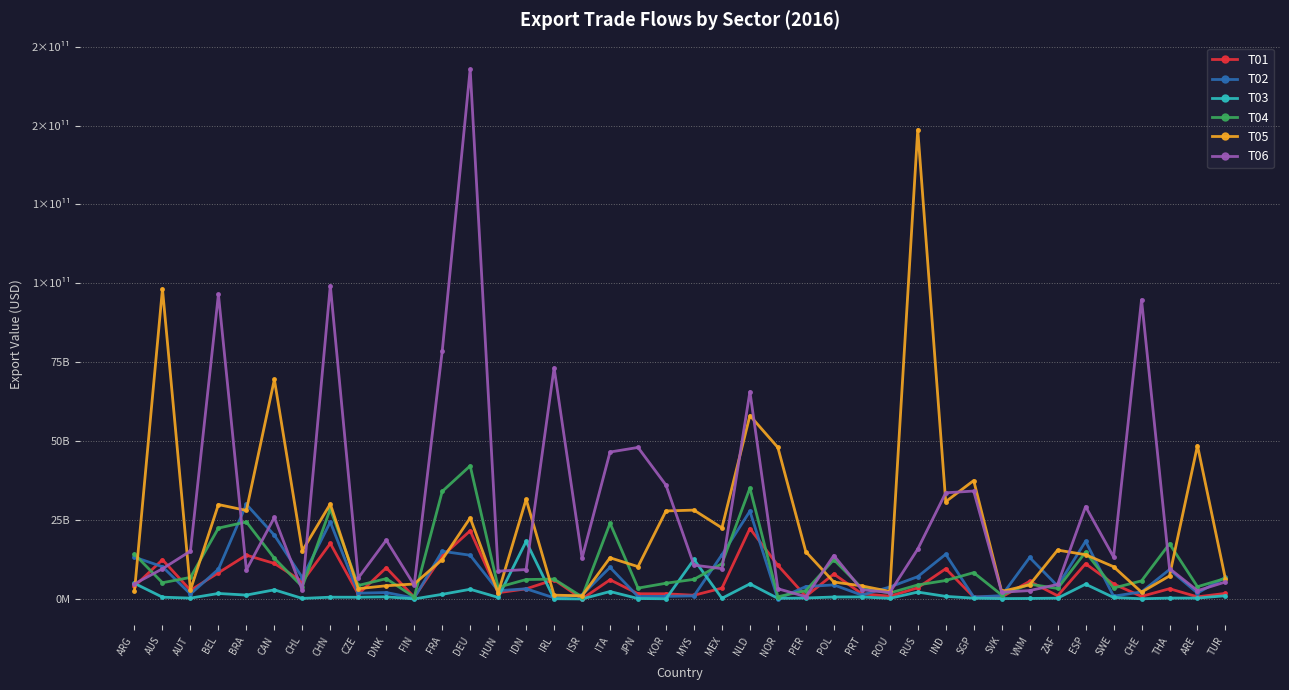

Reading left to right, what are all the values shown in this chart?

T01: 4043202291	12458915626	2761788761	8313327789	13895299457	11279959323	5515339688	17616691721	1542073354	9904919566	588748399	13606778391	21622891812	1999057875	3226434128	6112785249	38943000	6096951861	1674600020	1661783875	1194457235	3442466934	22340580335	10669845340	853373168	7928952126	1669651485	896422295	3562100004	9589894690	659245549	636356293	5609773695	1035429384	11183698540	4773601062	837187803	3263140632	694998142	1786687937
T02: 13260265271	10229791015	1595396226	9440368868	29991636436	20221827661	6786418281	24388263225	1846557751	2060559473	315819163	15137983521	13875497705	2640758107	3246400276	375975048	1318631000	10022234529	795669875	839235443	1002903168	14018117764	27832027069	34889861	3944802039	4476745407	1242221176	3807814059	7093996704	14187819250	618617598	1072056888	13164843985	4124128261	18286035261	901354671	2260860099	9332164784	1892690503	6878557510
T03: 4968228278	586032954	293650388	1764751230	1250936423	2916703530	191294104	584064967	564101054	709030602	35272426	1488517840	3087576466	520165934	18231688474	94378248	27785000	2377563470	165484852	82635149	12529709791	236581696	4794851836	208991001	321883485	645888480	663001078	214744251	2208557461	843781393	271945493	135407272	175551861	273640392	4701341746	499855302	78224298	305142432	293652222	1045130799
T04: 14195679068	5165224982	6852387775	22469758320	24433640077	12905693348	3912557138	28543504571	4299382771	6457605550	640203433	34082712256	42195966302	3719127892	6174966342	6311182370	691030000	24026496358	3458043224	5004710668	6234548864	11195675107	35158048250	733550137	2666789181	12480725952	3476677446	1908692539	4464127542	5871730896	8357001431	1285564089	4714902425	3347256763	14857831694	3486388904	5757463333	17510488838	3899746514	6538768029
T05: 2524369244	98253624505	2870588365	29927834257	28061791756	69565190880	15275147204	30123618122	3279498159	4205859228	4762234398	12497713740	25686752908	1954196110	31602793785	1226782244	1029276000	13070386956	10254947387	27906239212	28175945639	22534654419	58127028803	48014956942	14960408330	5388187446	4167724480	2398205525	148727751487	30847328740	37533214497	2391714458	4497235823	15506039543	14046298407	10240033760	2168576520	7321622653	48634016451	6315195774
T06: 4798271652	9586017577	15184747261	96518106861	9207853726	25846774409	2773714298	99305565704	6681647477	18639407268	4403545817	78474298405	167887181629	8820982917	9345807389	73247051081	12970001000	46570846687	48024717492	36085460832	10733028278	9634590270	65698007395	3260276314	742410379	13782390438	2963934246	2057463817	15810765691	33650846670	34214602994	2155966494	2674806896	4614737026	29301217444	13341007572	94828238319	9664055029	2639469376	5411488273